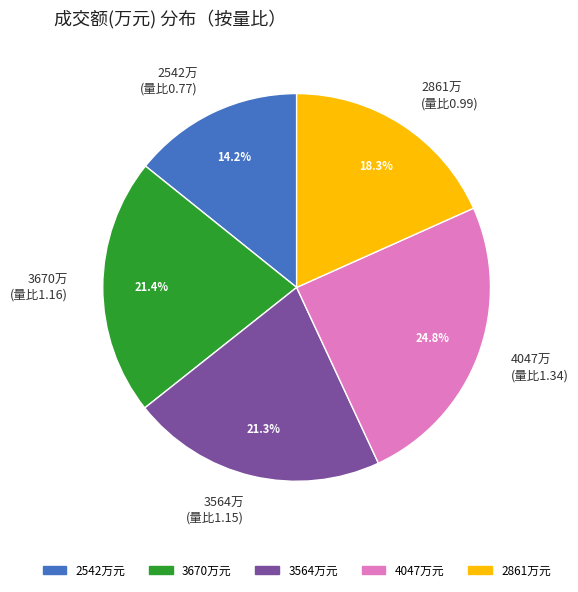

What is the ratio of the value at 4047万 (量比1.34) to the value at 3670万 (量比1.16)?

1.2